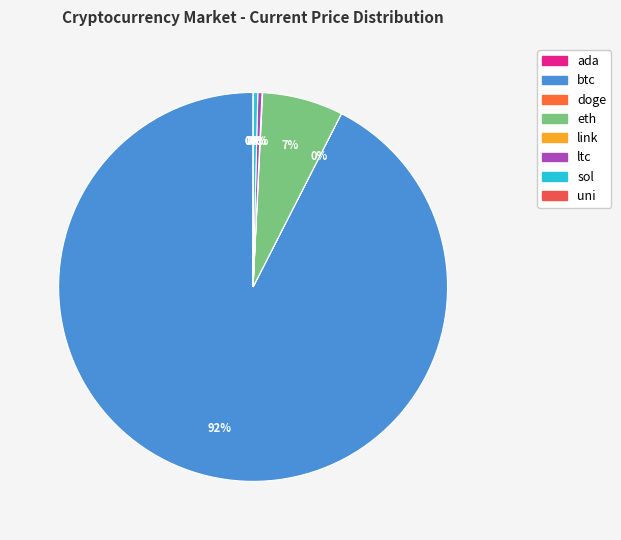

Rank the categories by value from lowest to highest.

doge, ada, uni, link, ltc, sol, eth, btc